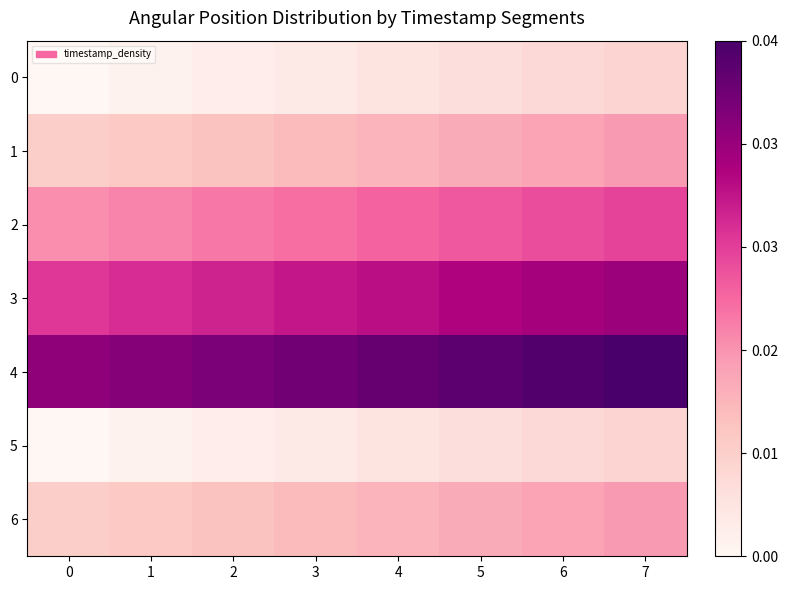

At 2, list the series in order from largest to smallest.

row_4, row_3, row_2, row_1, row_6, row_0, row_5